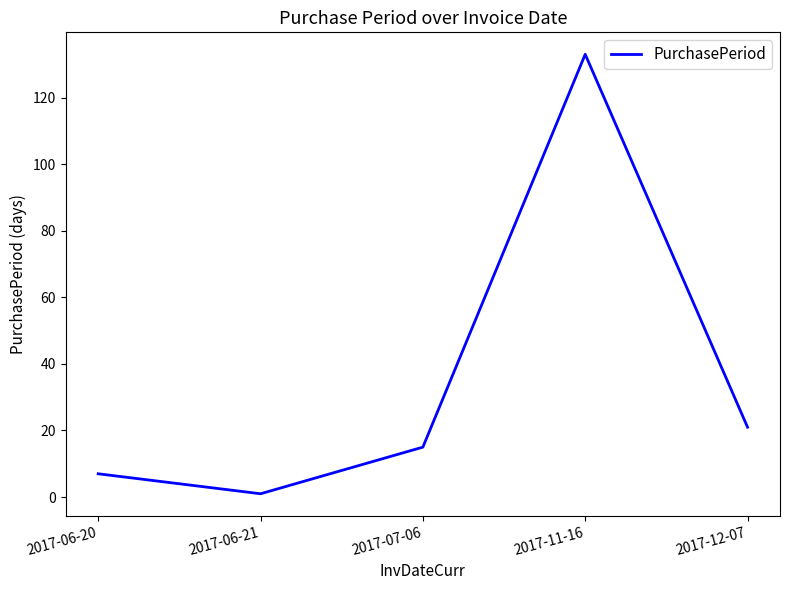

What is the change in value from 2017-07-06 to 2017-12-07?

+6